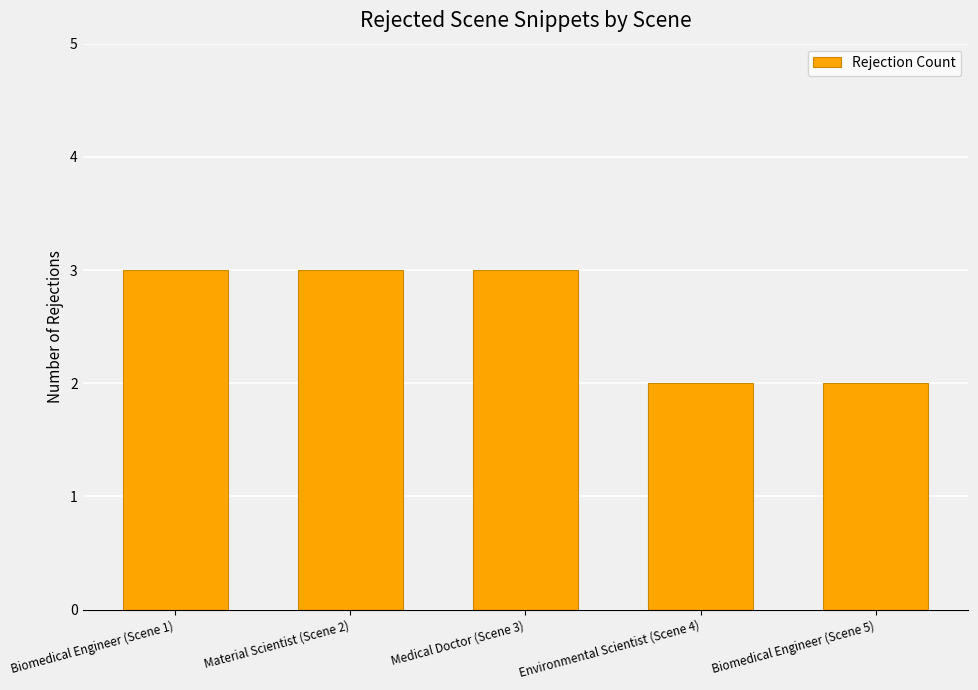

What is the sum of all values?

13